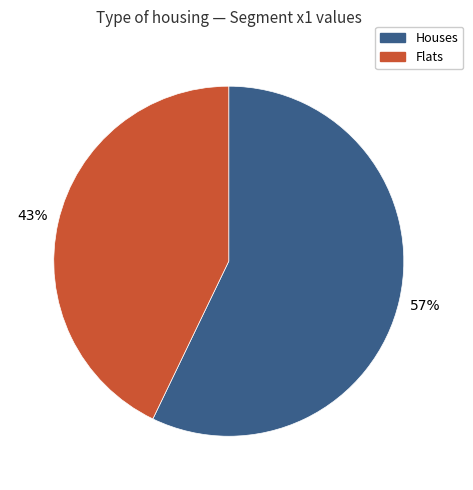

What is the largest slice in the pie chart?

Houses